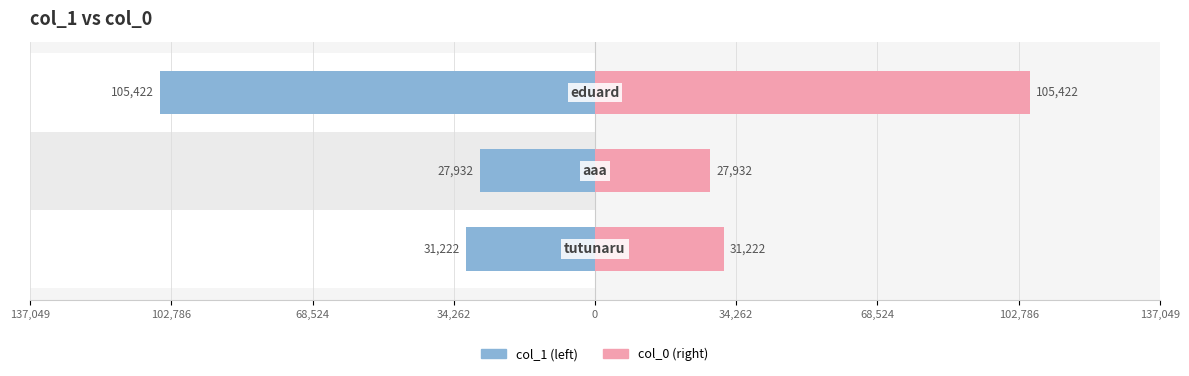

Reading left to right, list all the values displayed in this chart.

col_1 (left): -31222	-27932	-105422
col_0 (right): 31222	27932	105422